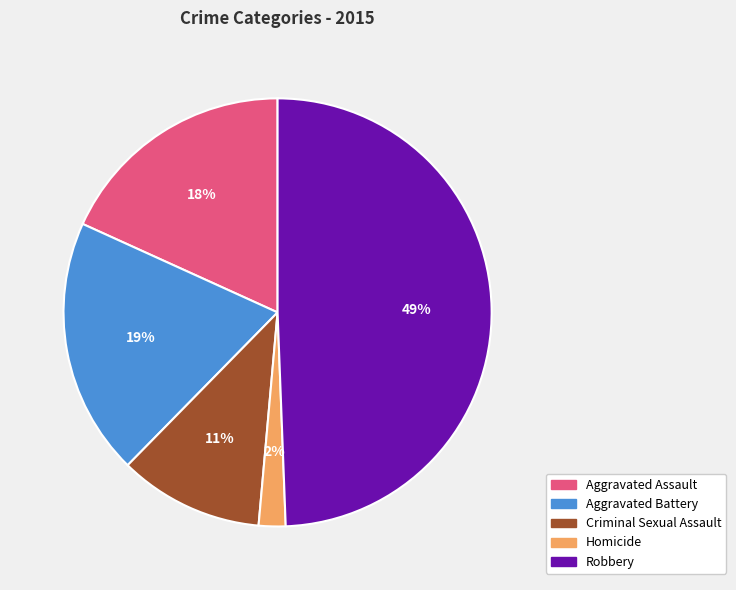

Do Aggravated Assault and Robbery together represent more than half of the pie?

Yes